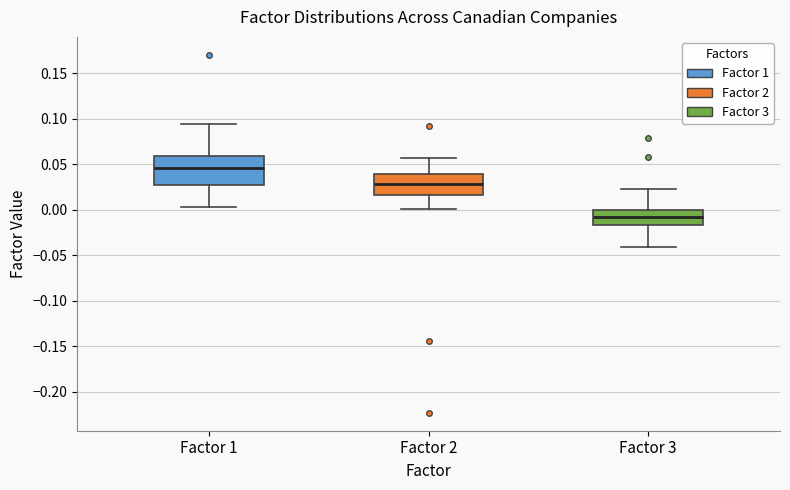

Comparing the boxes themselves (not the whiskers), which one is the tallest?

Factor 1